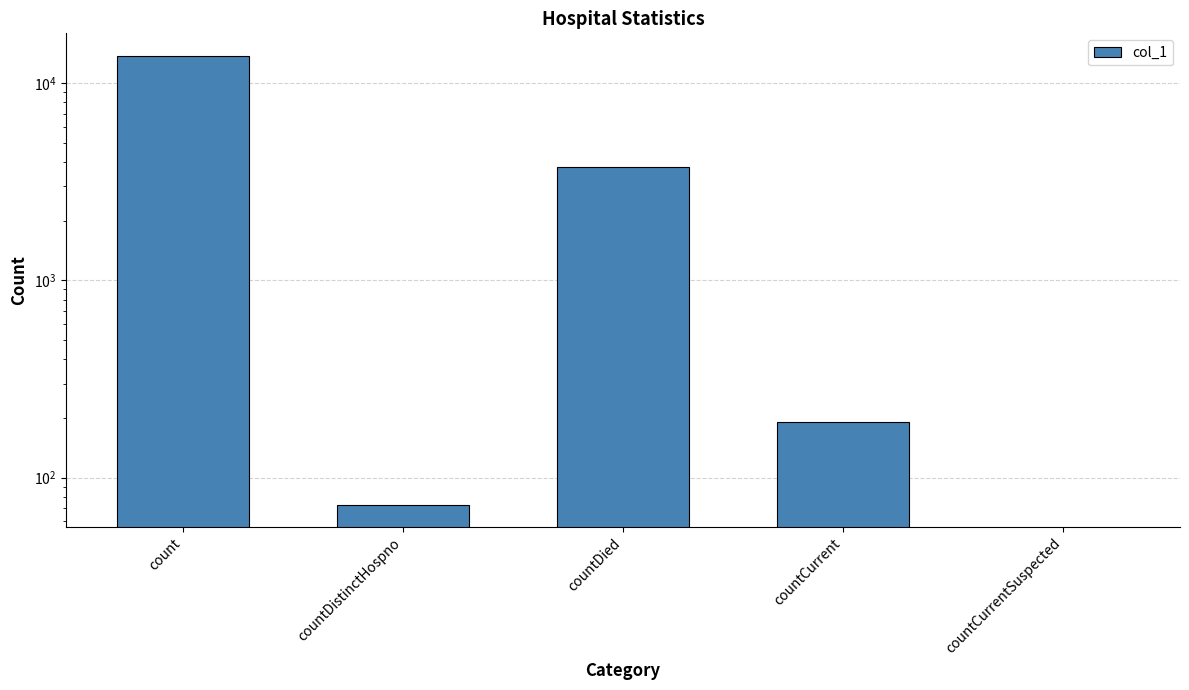

What is the difference between the maximum and minimum values?

13793